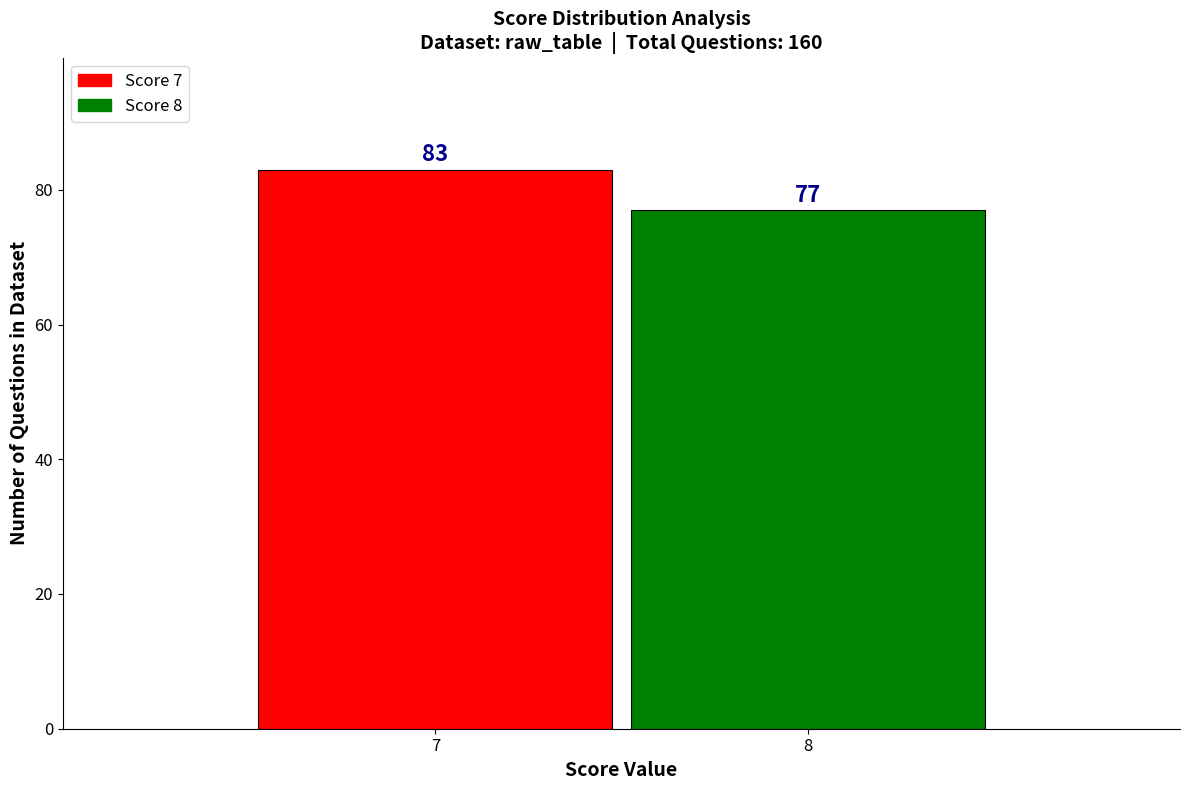

Reading right to left, transcribe all the data shown in this chart.

77	83